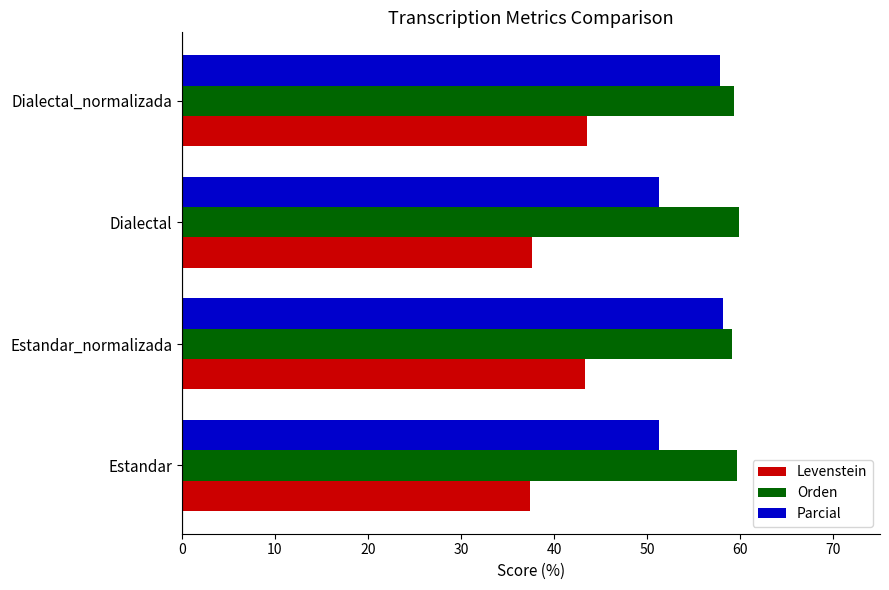

What value does the Levenstein series have at Estandar?

37.4